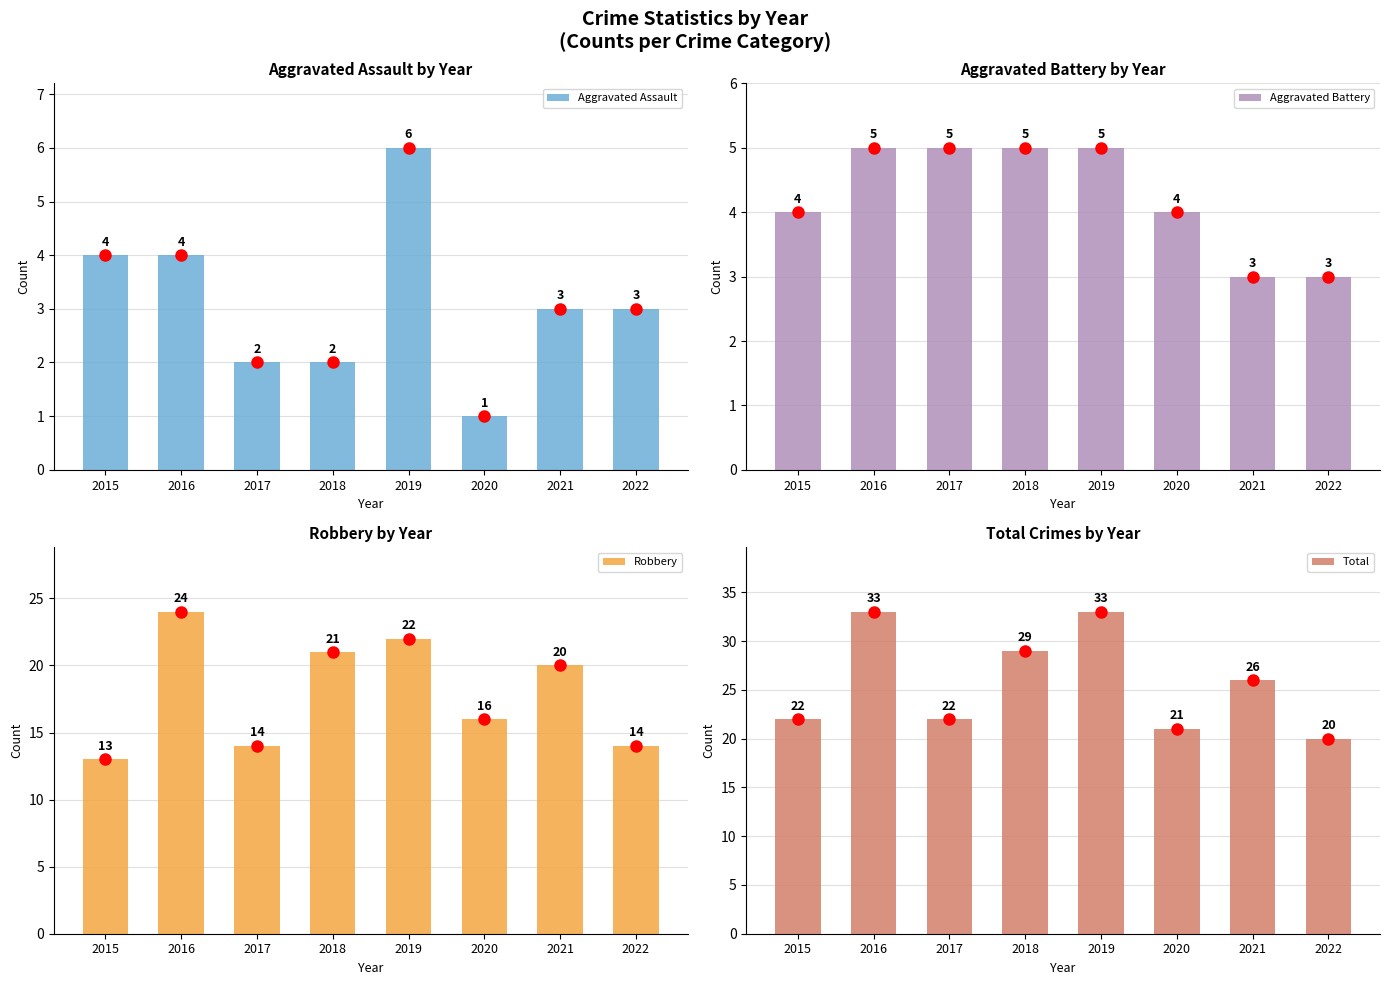

What is the maximum value for Total?

33